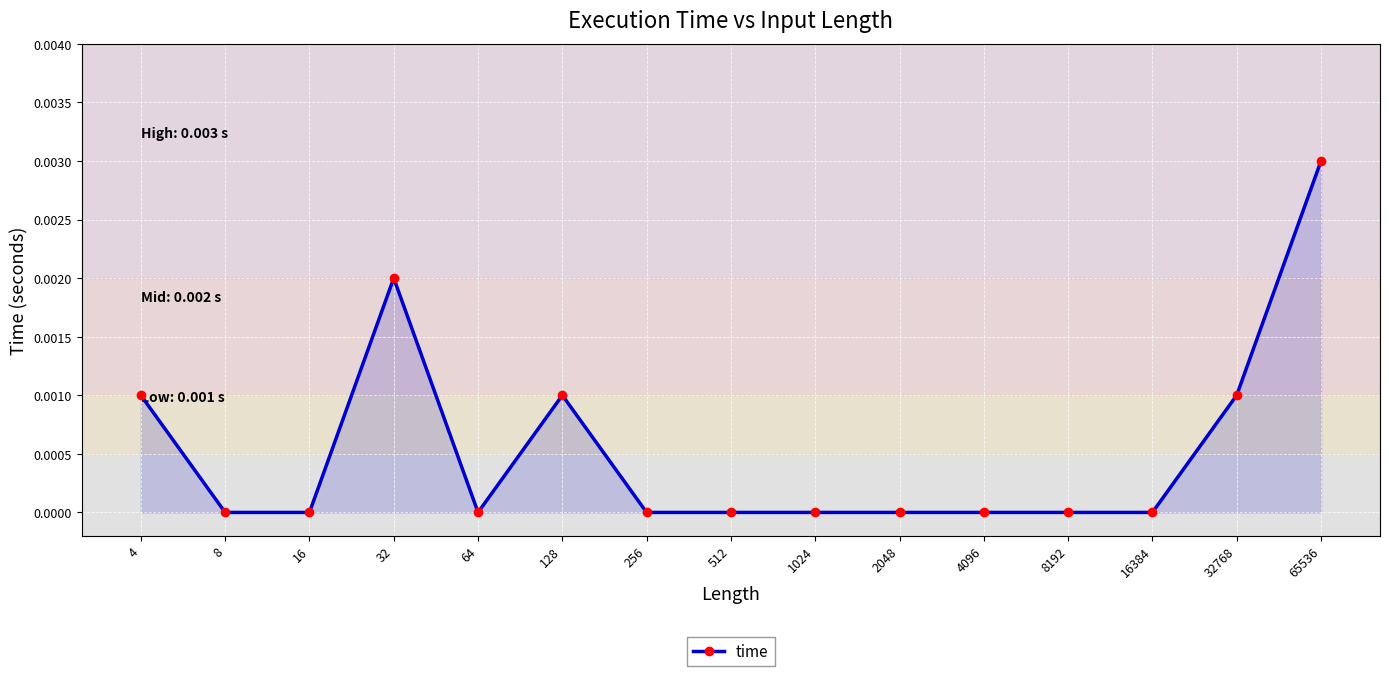

True or false: there are more than 0 points higher than both neighbors.

True